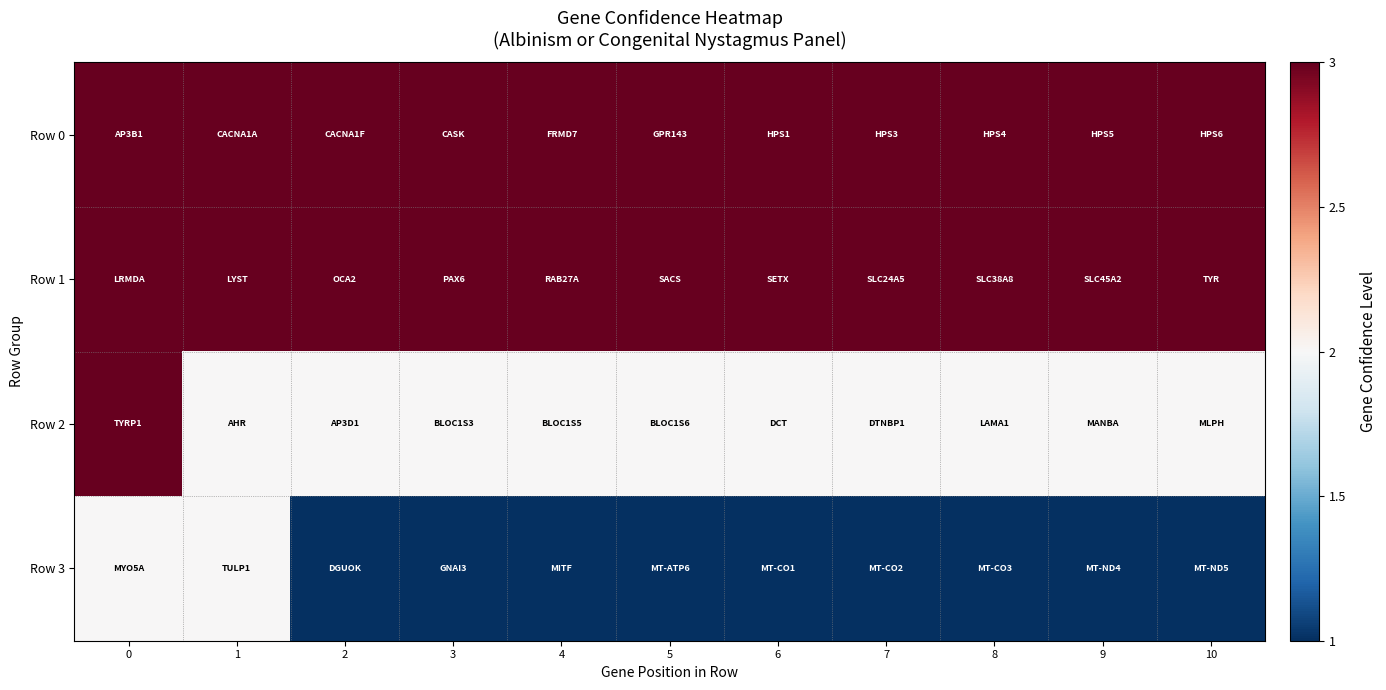

What is the spread (max minus min) of values at 4?

2